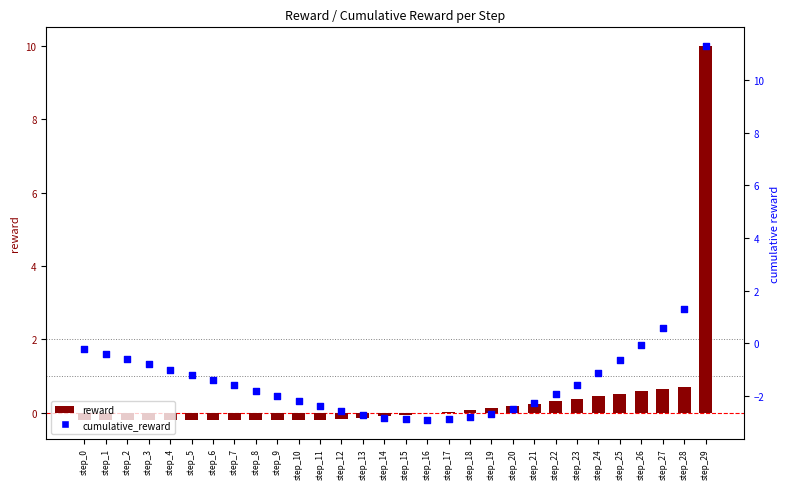

Which series has the largest Y range (max minus min)?

cumulative_reward